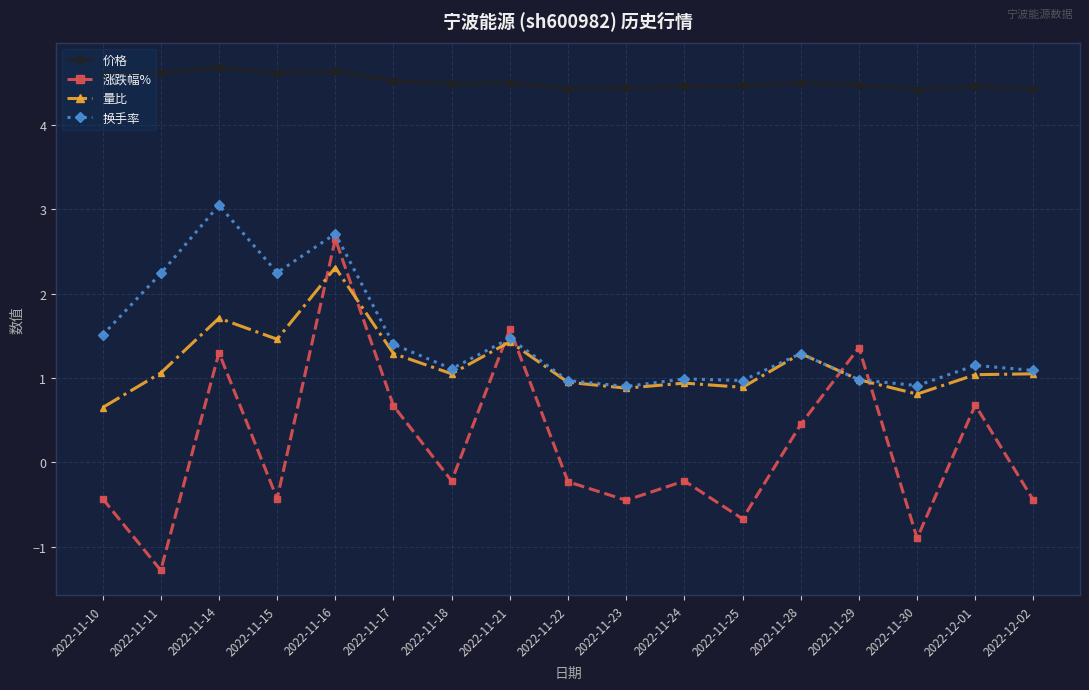

True or false: 价格 and 换手率 cross at least once.

False